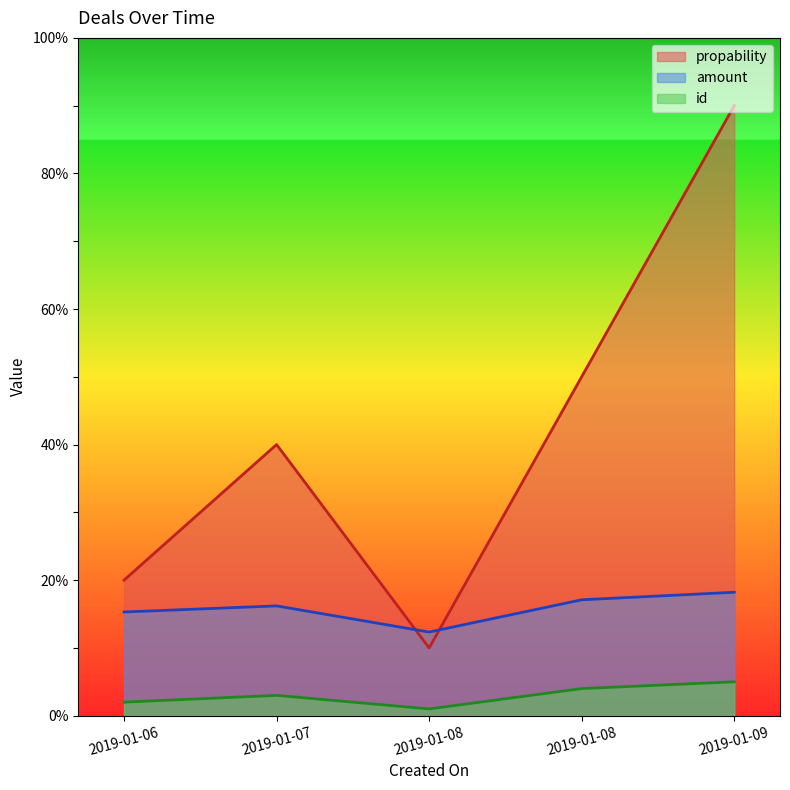

Where does the id series first go above 3?

2019-01-08